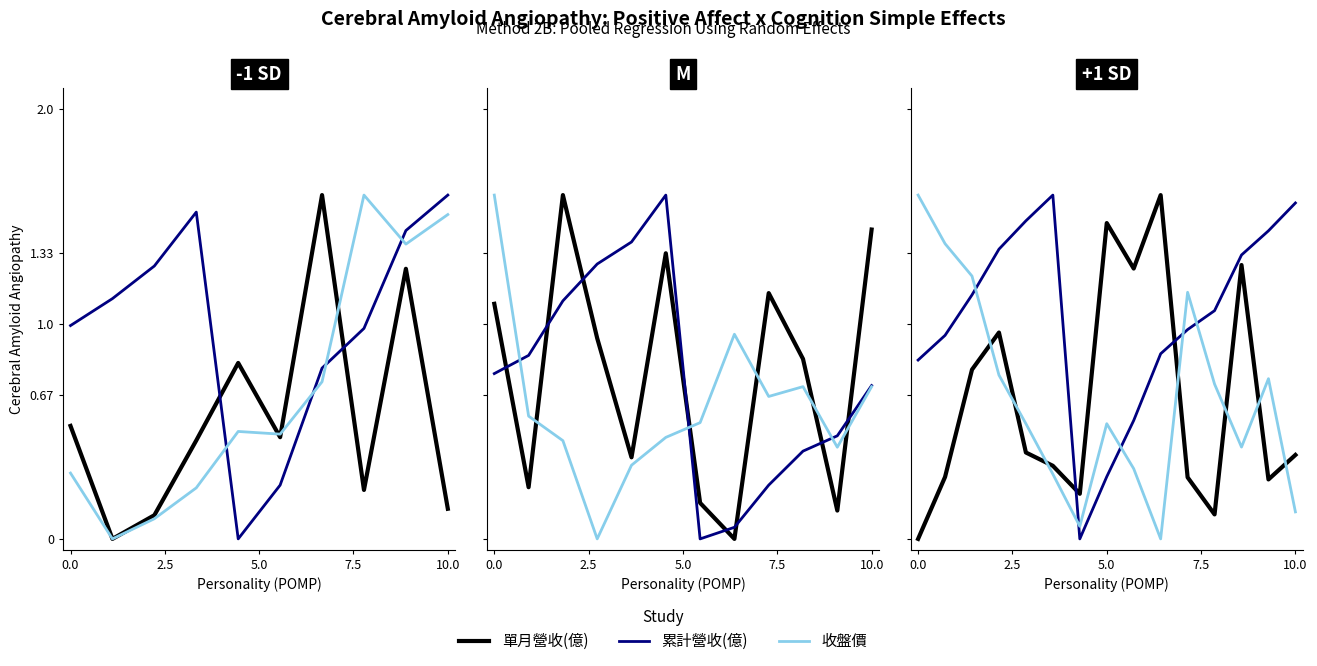

Rank the series by their maximum value, from highest to lowest.

單月營收(億), 累計營收(億), 收盤價